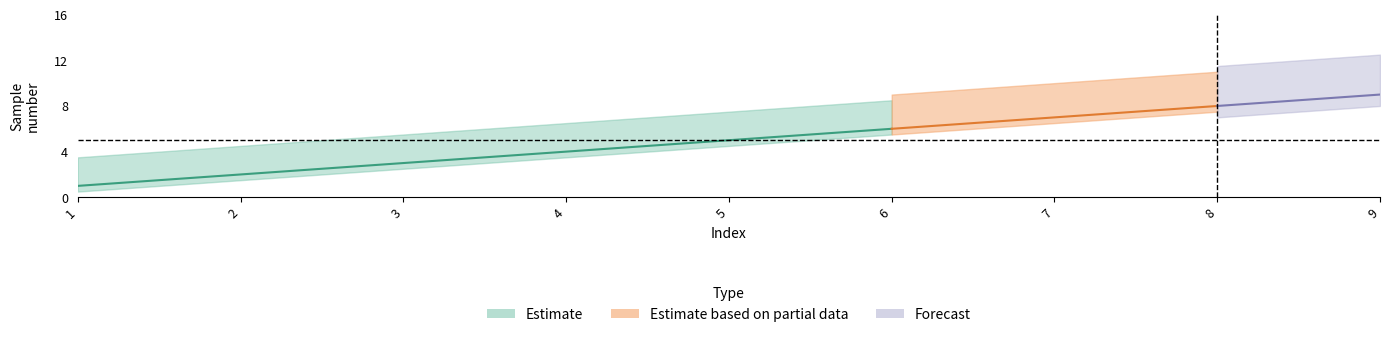

What is the greatest value displayed?

9